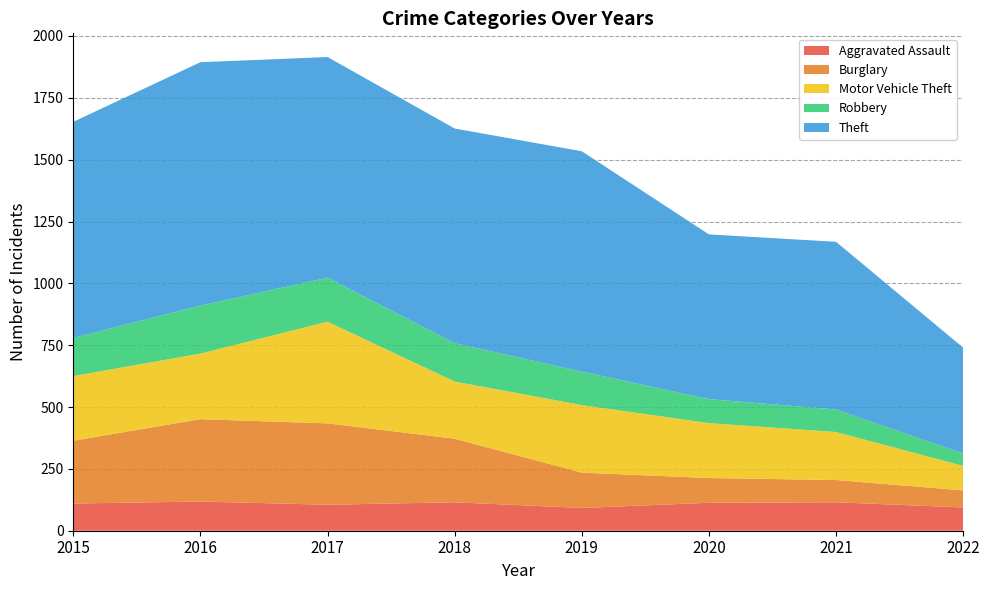

Reading right to left, transcribe all the data shown in this chart.

Aggravated Assault: 2022=94	2021=115	2020=113	2019=92	2018=115	2017=105	2016=118	2015=110
Burglary: 2022=69	2021=90	2020=100	2019=143	2018=257	2017=329	2016=333	2015=254
Motor Vehicle Theft: 2022=99	2021=194	2020=222	2019=273	2018=231	2017=411	2016=265	2015=261
Robbery: 2022=50	2021=91	2020=97	2019=135	2018=155	2017=178	2016=194	2015=154
Theft: 2022=428	2021=678	2020=666	2019=891	2018=868	2017=892	2016=984	2015=874